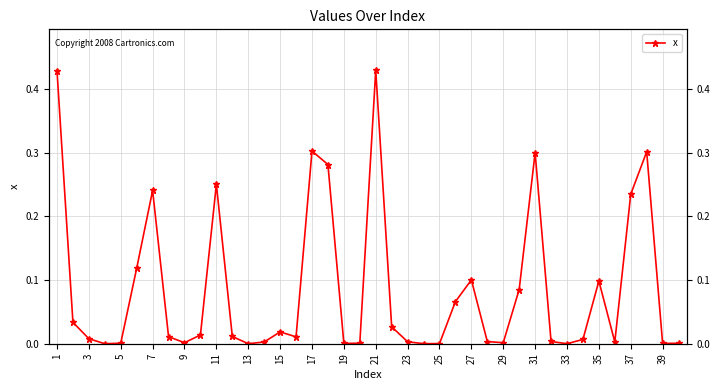

The value at 23 is 0.0. True or false?

False